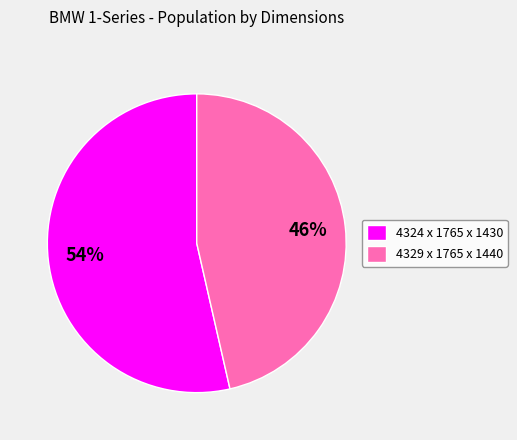

Count the number of slices in the pie.

2